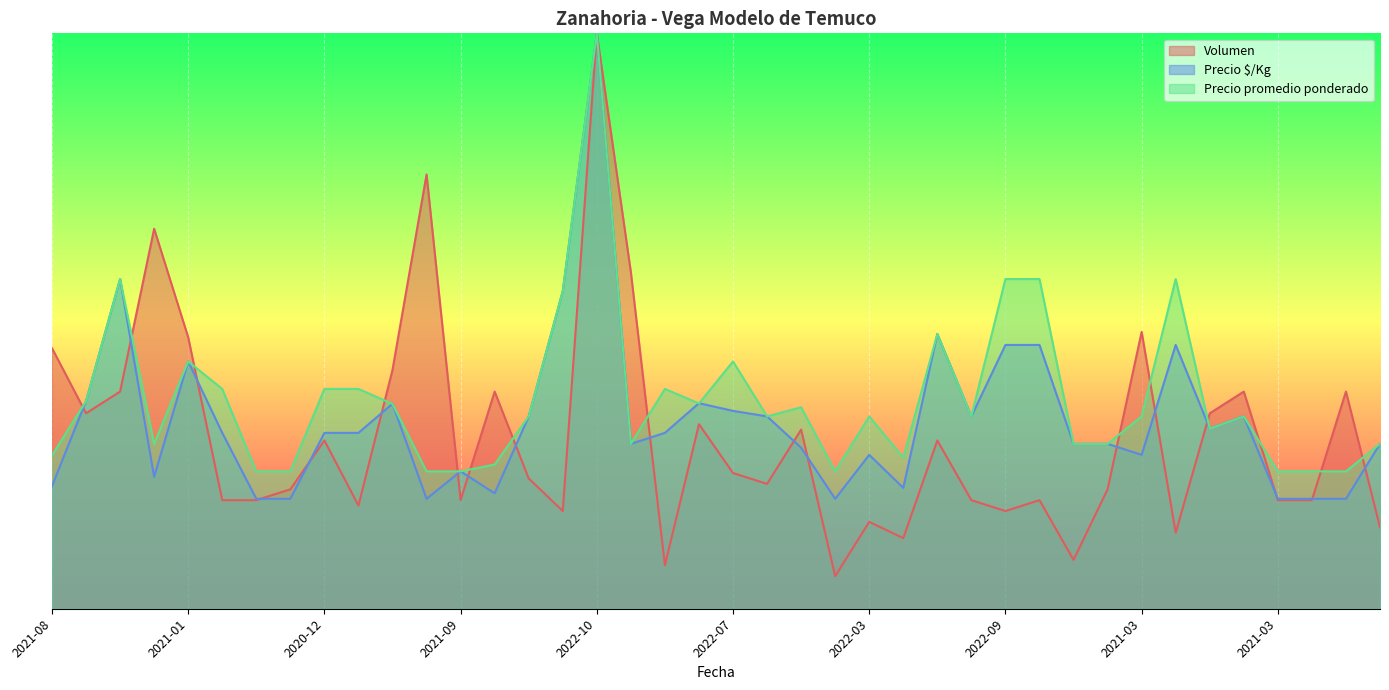

Which series has the largest total across all categories?

Precio promedio ponderado